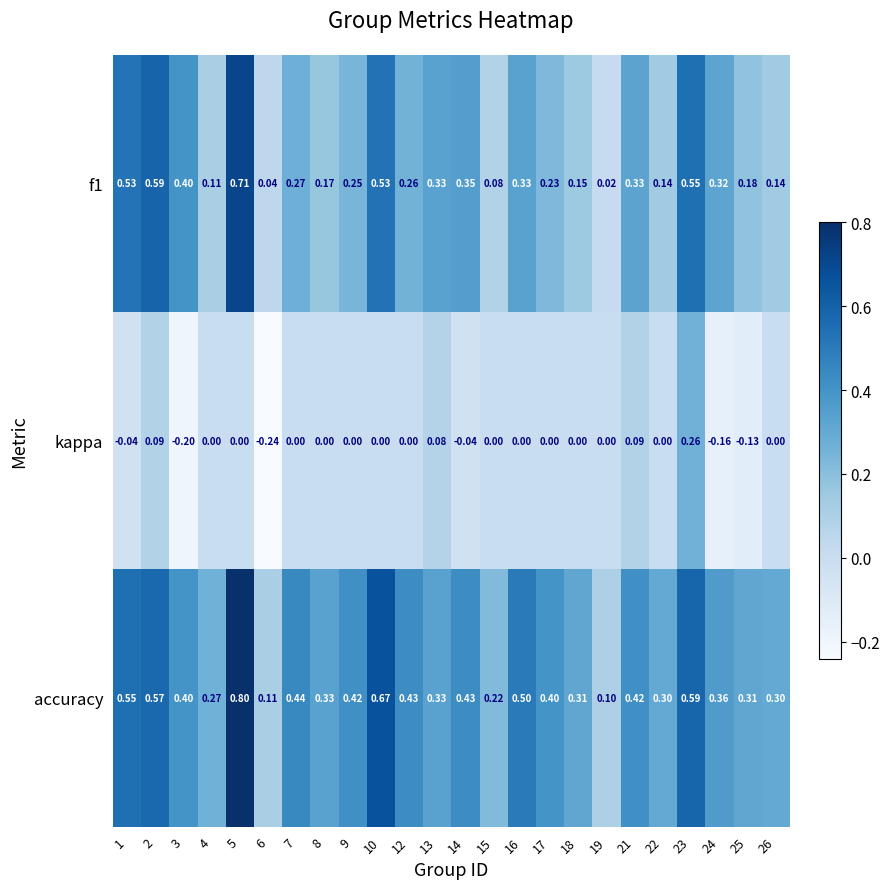

Is the value of f1 at 14 greater than the value of kappa at 16?

Yes